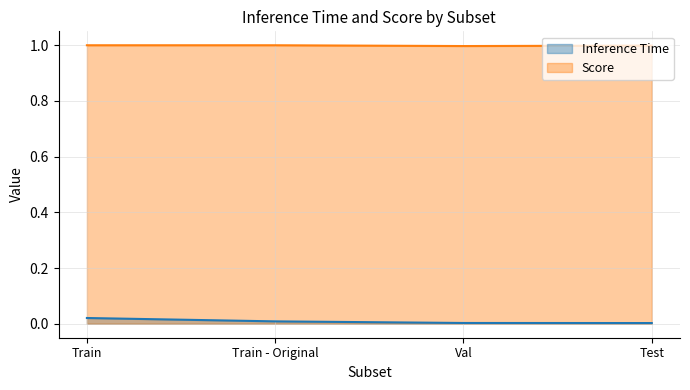

What position from the left is Train?

1